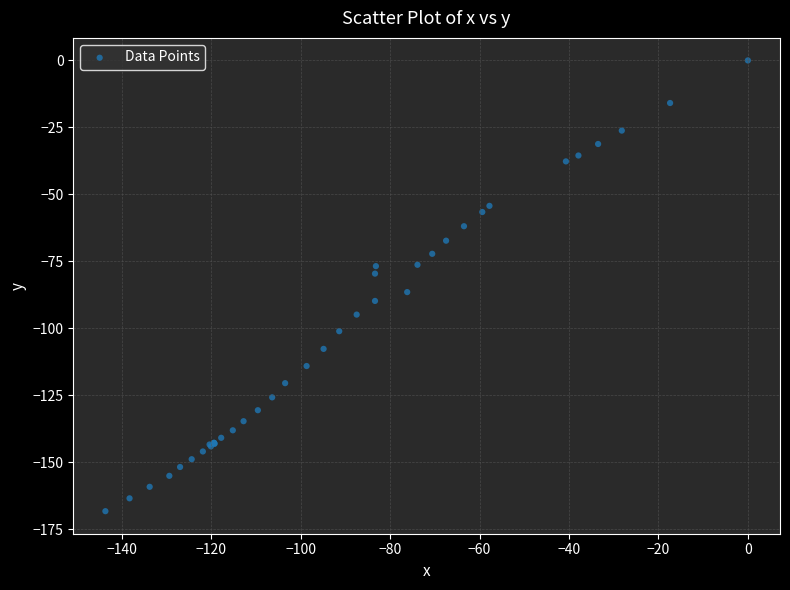

What Y value in the scatter plot is closest to -84?

-86.5